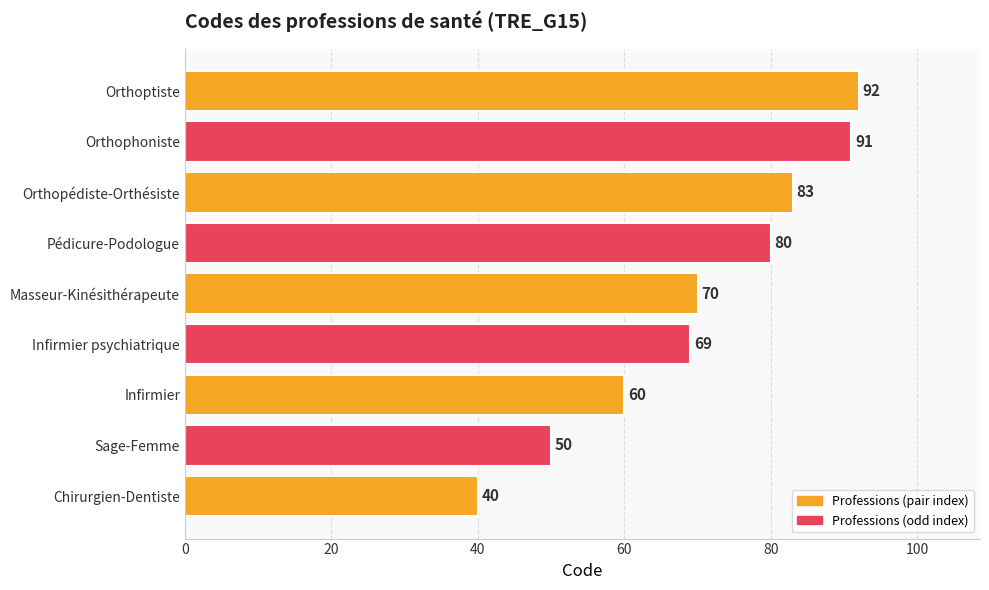

Reading bottom to top, extract all data points from this chart.

Chirurgien-Dentiste=40	Sage-Femme=50	Infirmier=60	Infirmier psychiatrique=69	Masseur-Kinésithérapeute=70	Pédicure-Podologue=80	Orthopédiste-Orthésiste=83	Orthophoniste=91	Orthoptiste=92